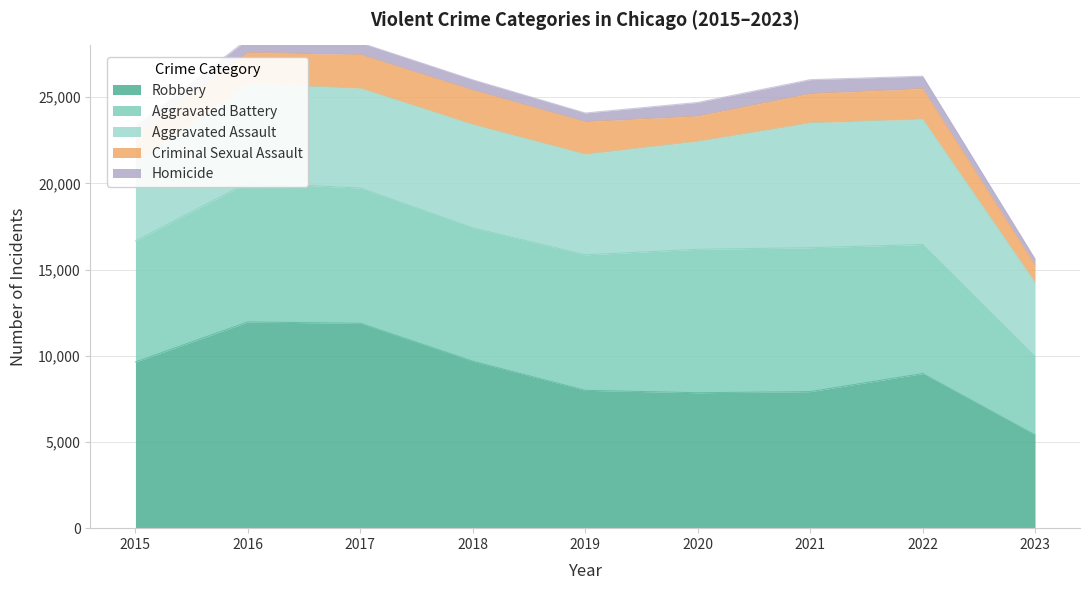

What is the average value of the Aggravated Battery series?

7470